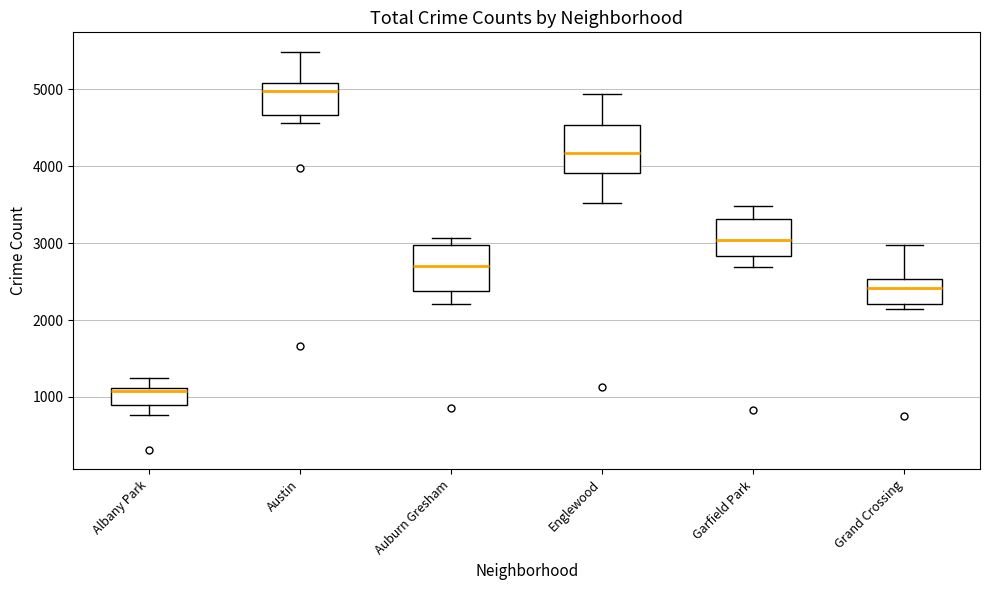

Which box has the lowest median line?

Albany Park